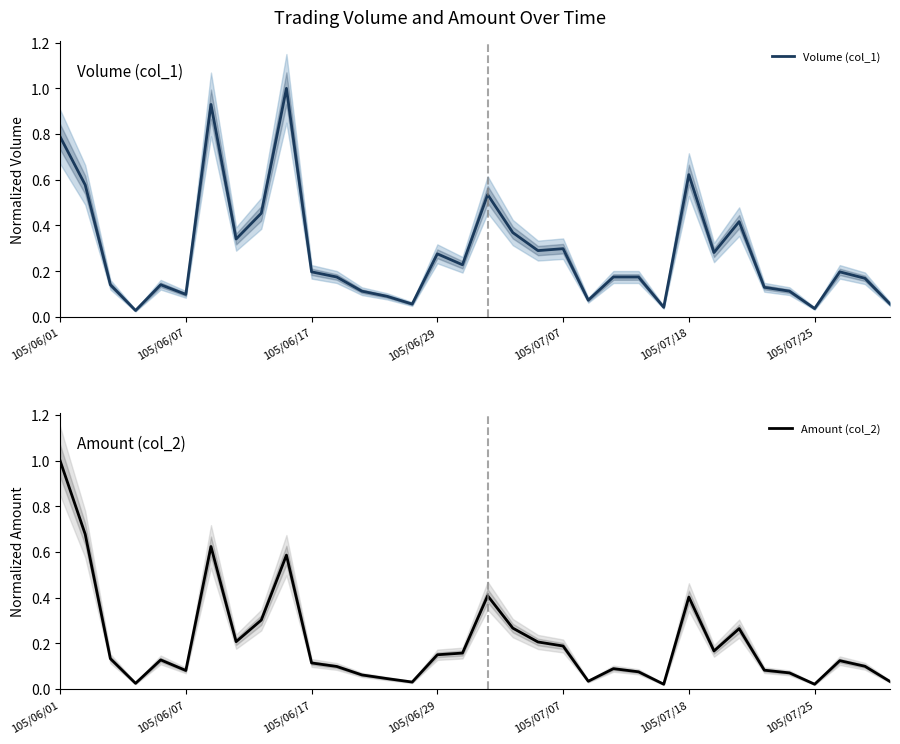

How many interior local valleys does the Amount (col_2) series have?

8